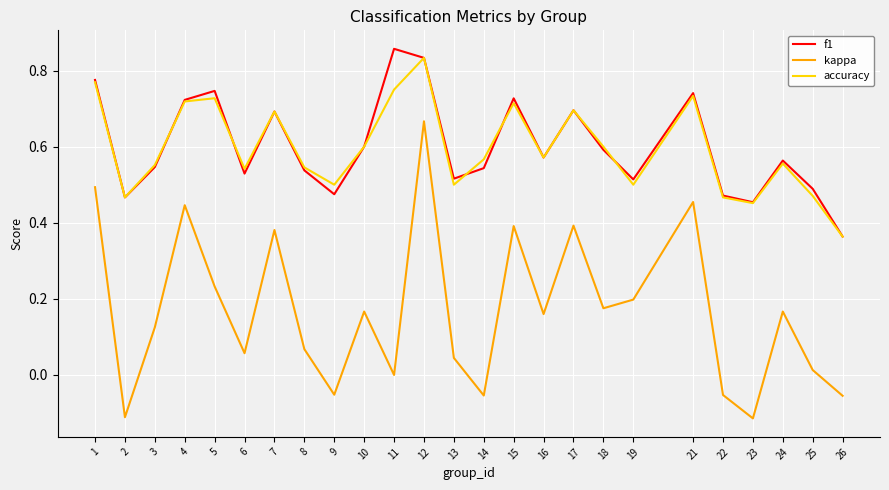

What is the difference between the f1 values at 5 and 9?

0.3